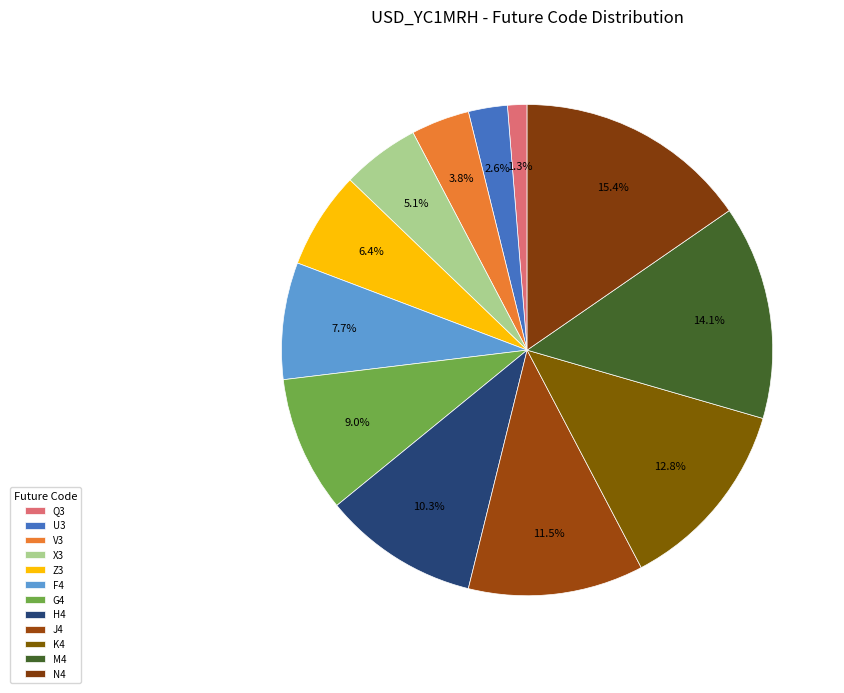

How many slices are in this pie chart?

12